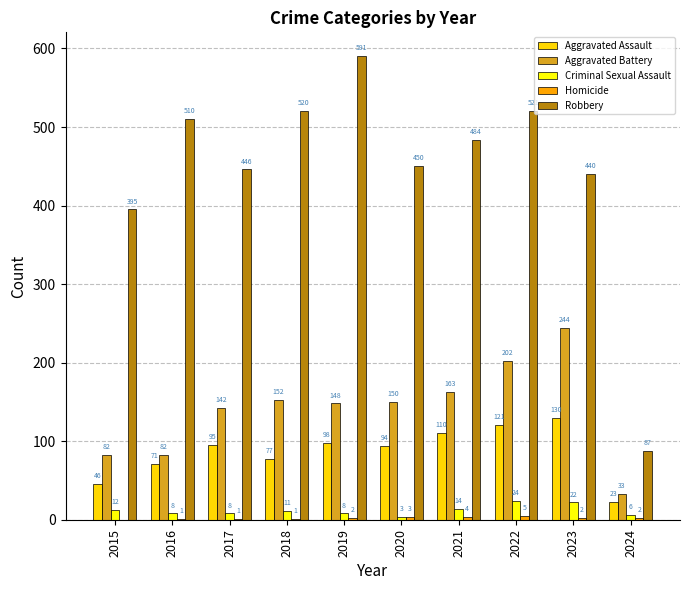

The Criminal Sexual Assault series shows 8 at 2017. True or false?

True